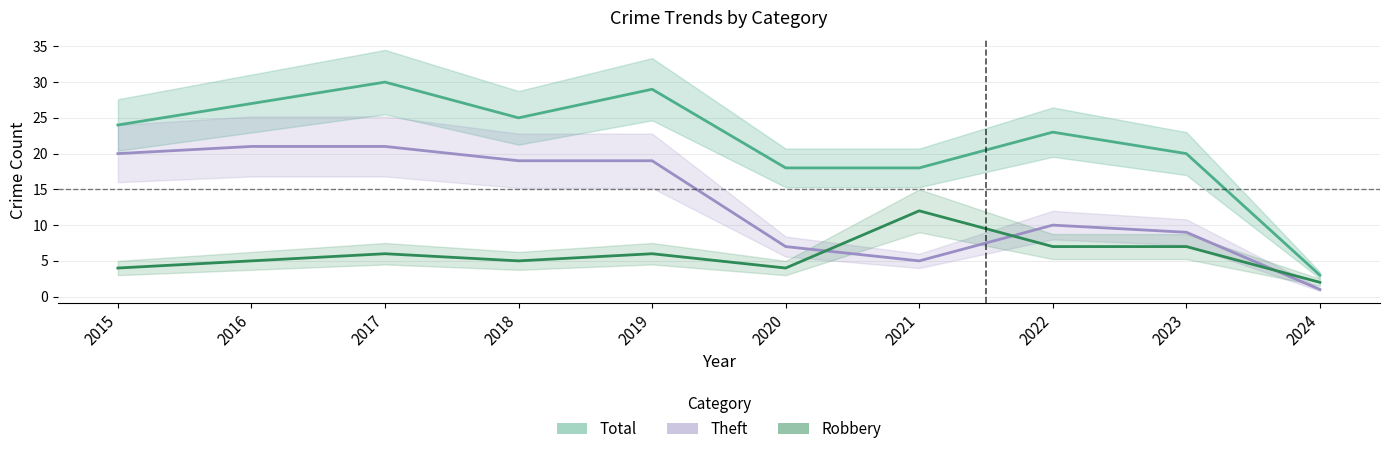

The Robbery series shows 6 at 2017. True or false?

True